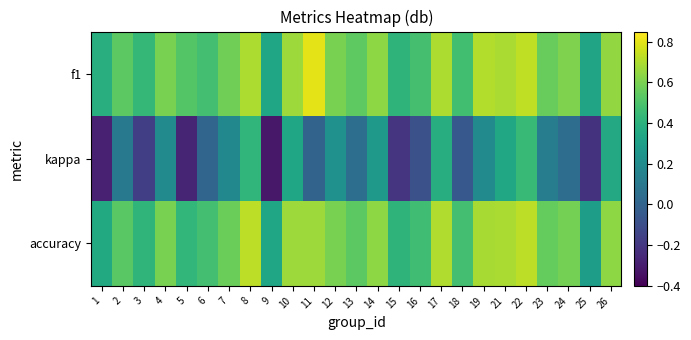

Rank the series by their maximum value, from highest to lowest.

f1, accuracy, kappa